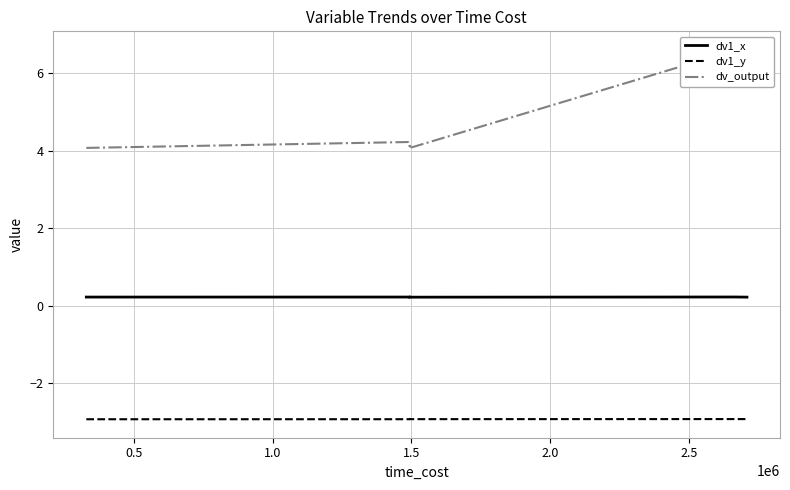

What are all the series names shown in the legend?

dv1_x, dv1_y, dv_output